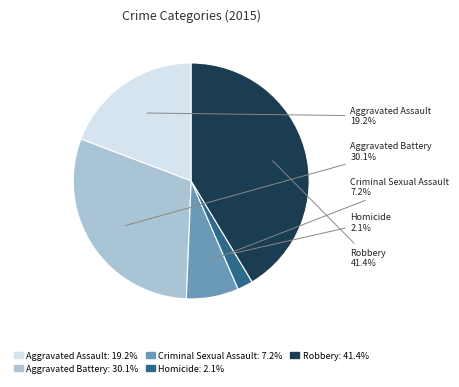

What is the smallest slice in the pie chart?

Homicide